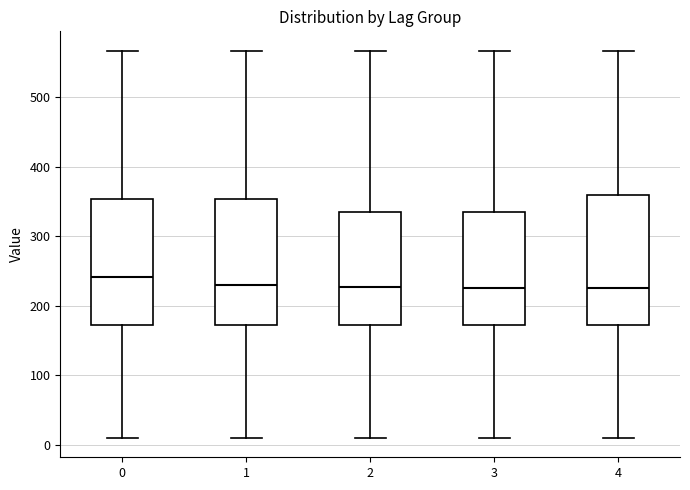

Where does the median line of the box at x = 0 sit on the y-axis? The values are not printed on the chart, so give them approximately, as read against the axis.

240